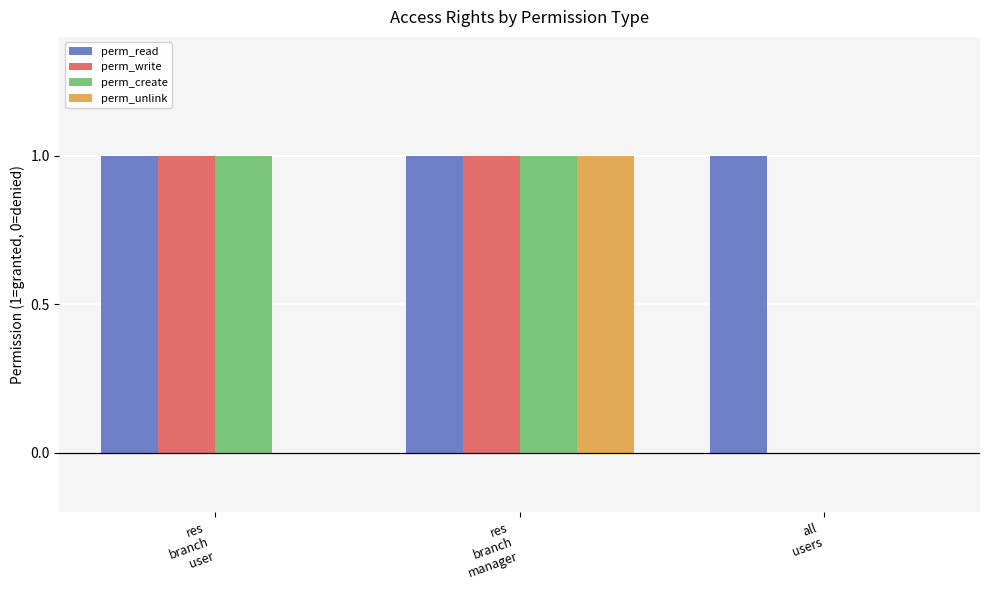

What is the maximum value shown in the chart?

1